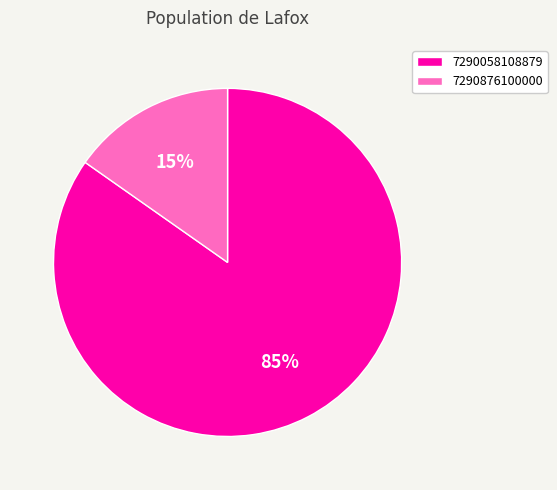

Rank the categories by value from highest to lowest.

7290058108879, 7290876100000